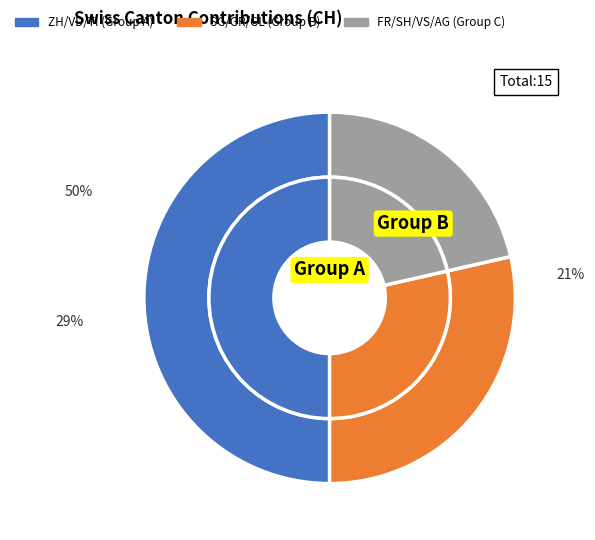

To the nearest percent, what portion does GL represent?

7%